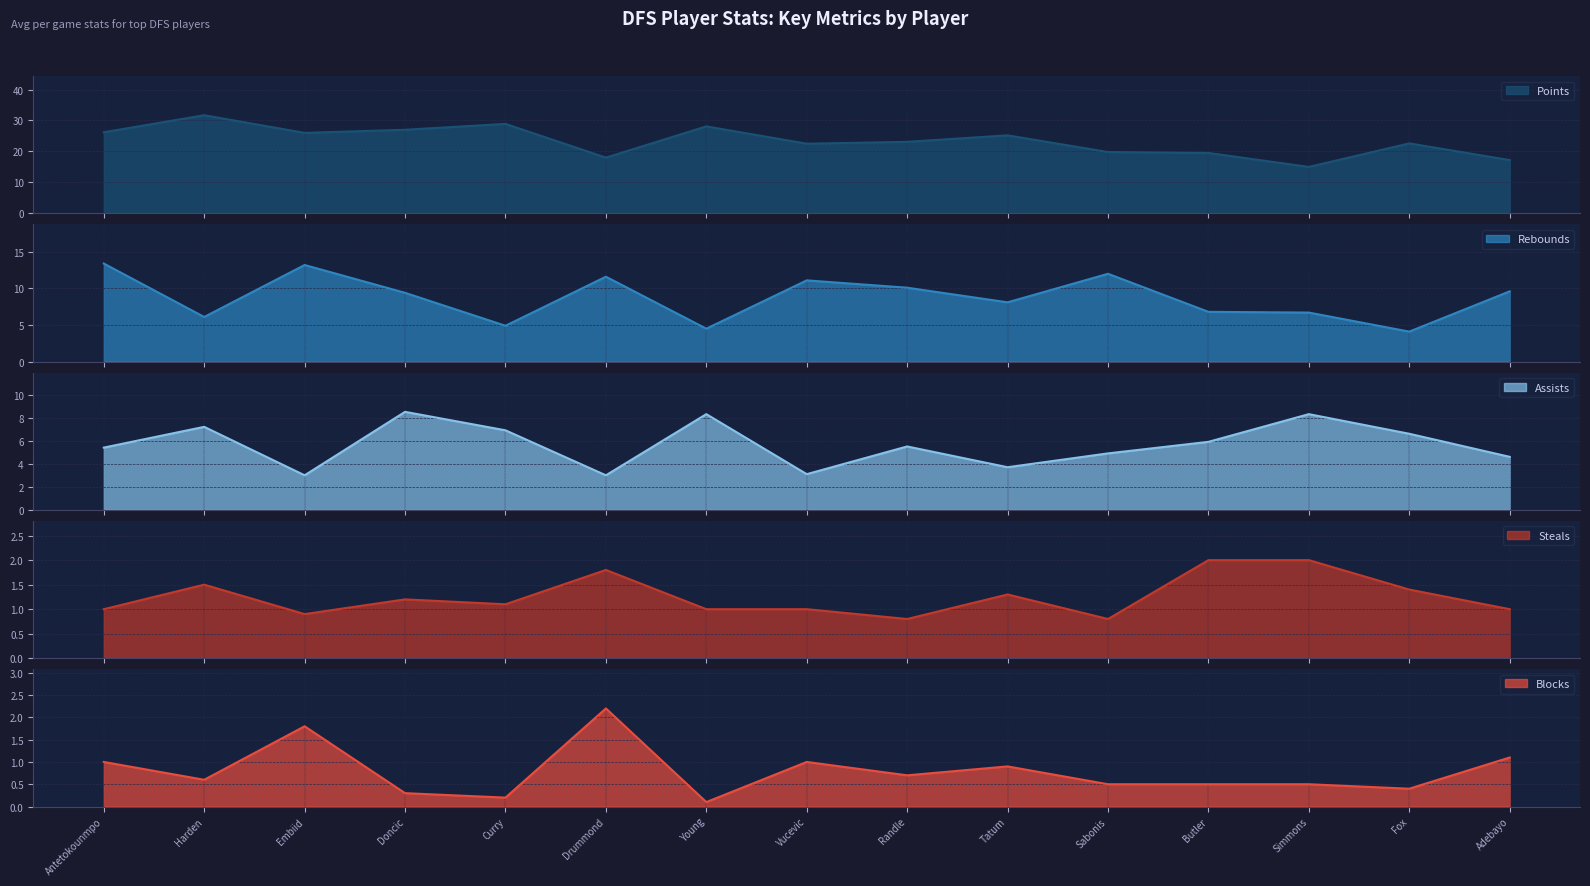

What is the label of the 1st point from the right?

Adebayo